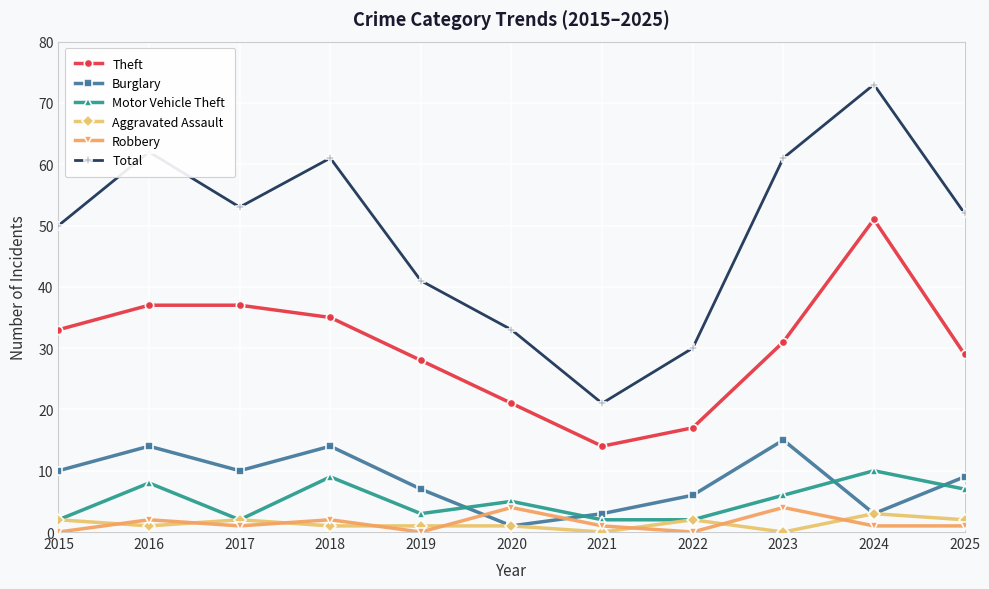

Between 2017 and 2025, which series saw the biggest shift?

Theft